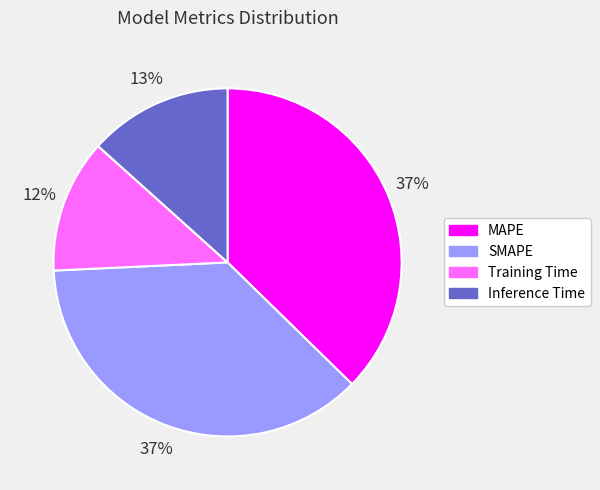

To the nearest percent, what is the average slice percentage?

25%